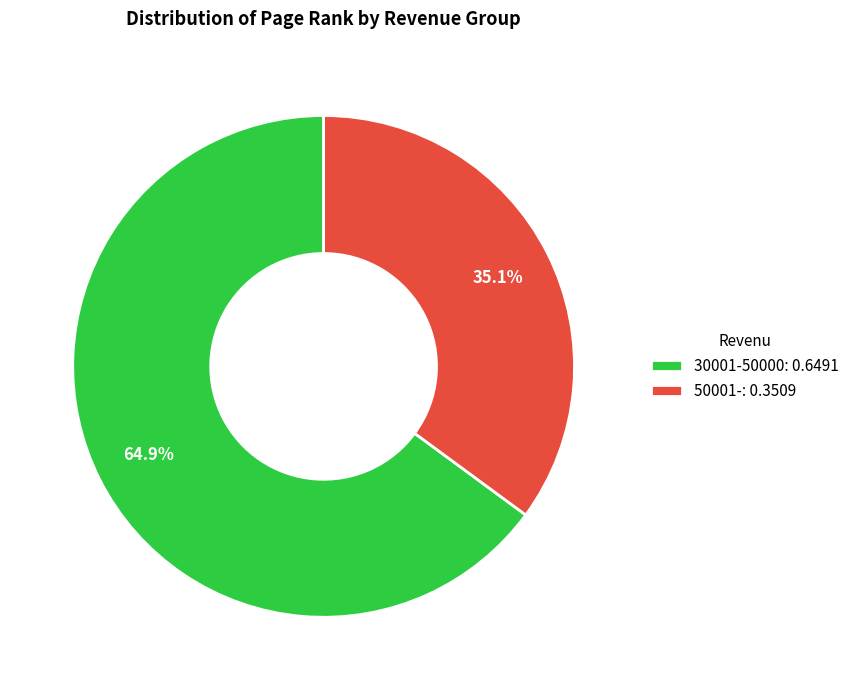

How many segments does this pie chart have?

2